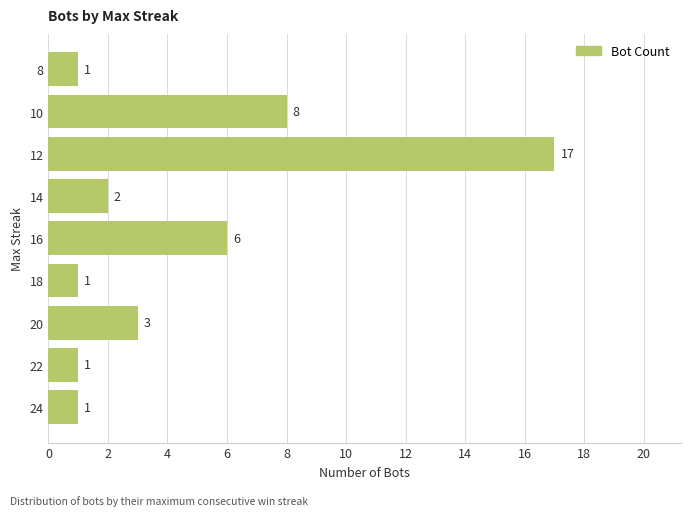

Reading bottom to top, transcribe all the data shown in this chart.

24=1	22=1	20=3	18=1	16=6	14=2	12=17	10=8	8=1